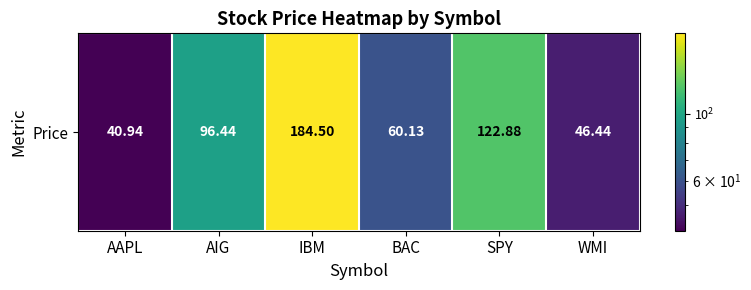

Reading left to right, extract all data points from this chart.

40.9	96.4	184.5	60.1	122.9	46.4